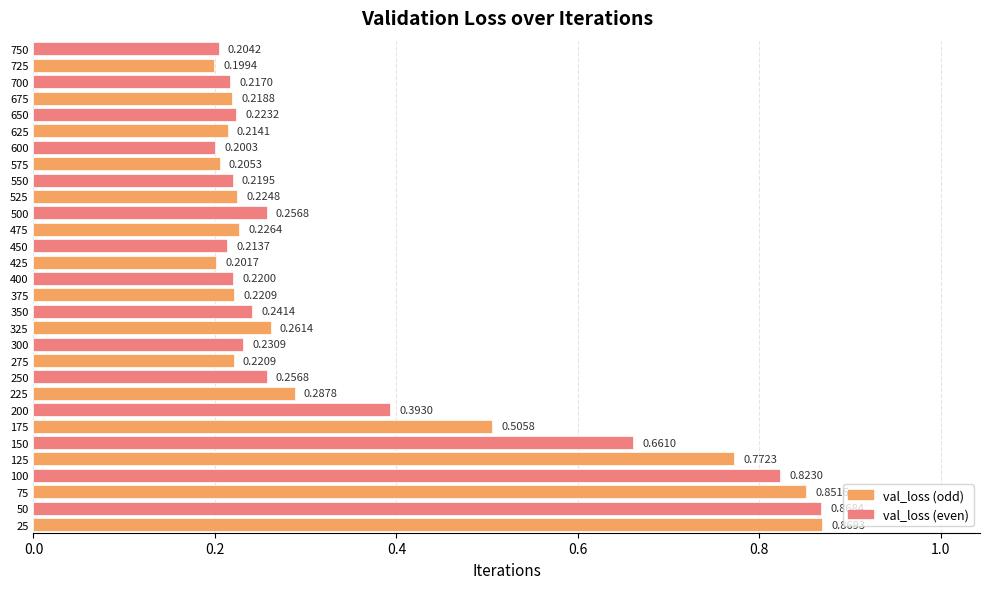

What is the change in value from 125 to 575?

-0.6